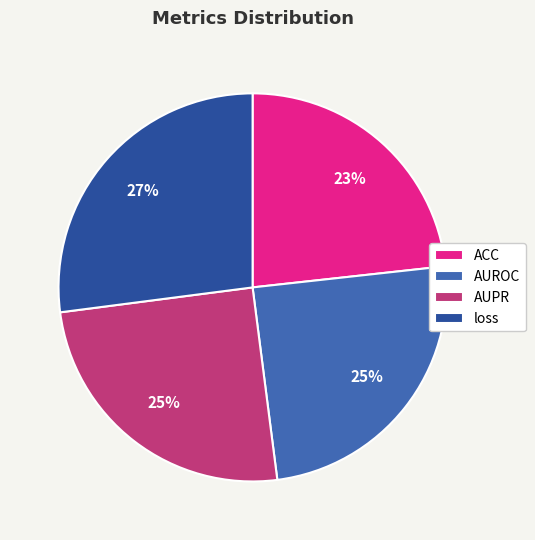

Which slice is the largest?

loss